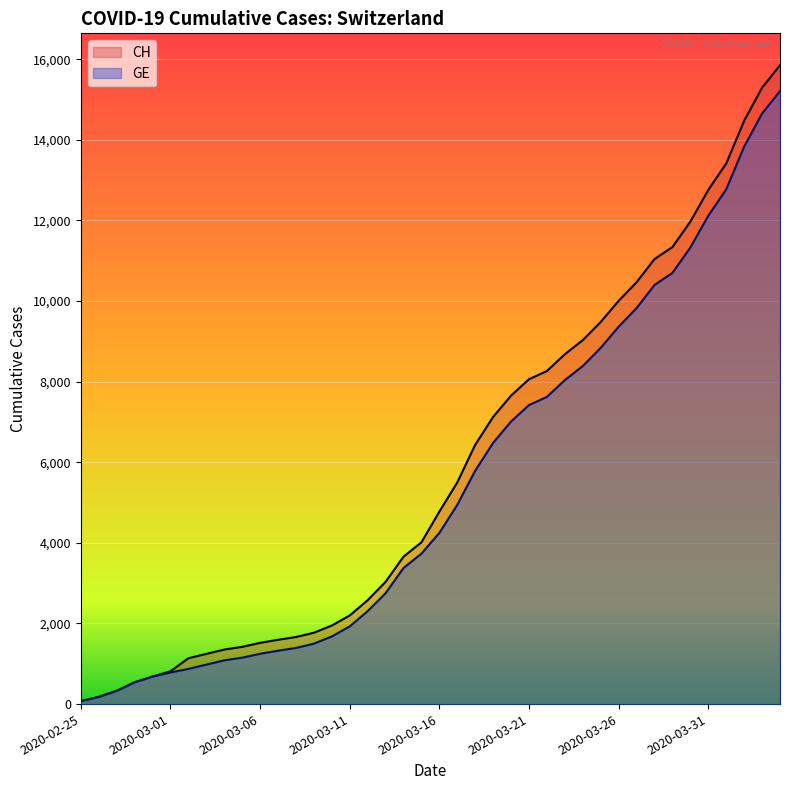

What position from the left is 2020-03-28?

33